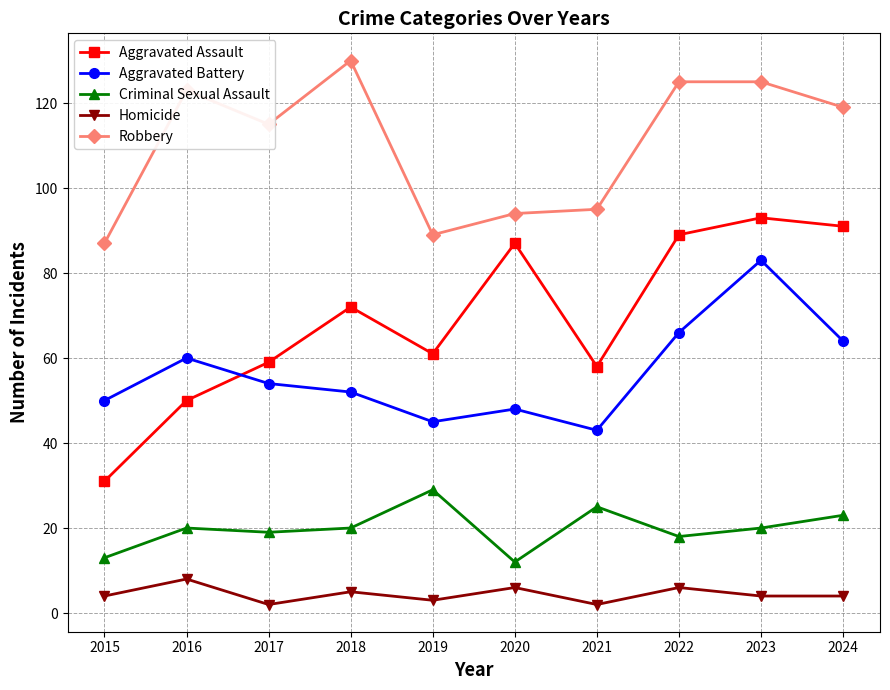

What is the difference between the highest and lowest values at 2020?

88